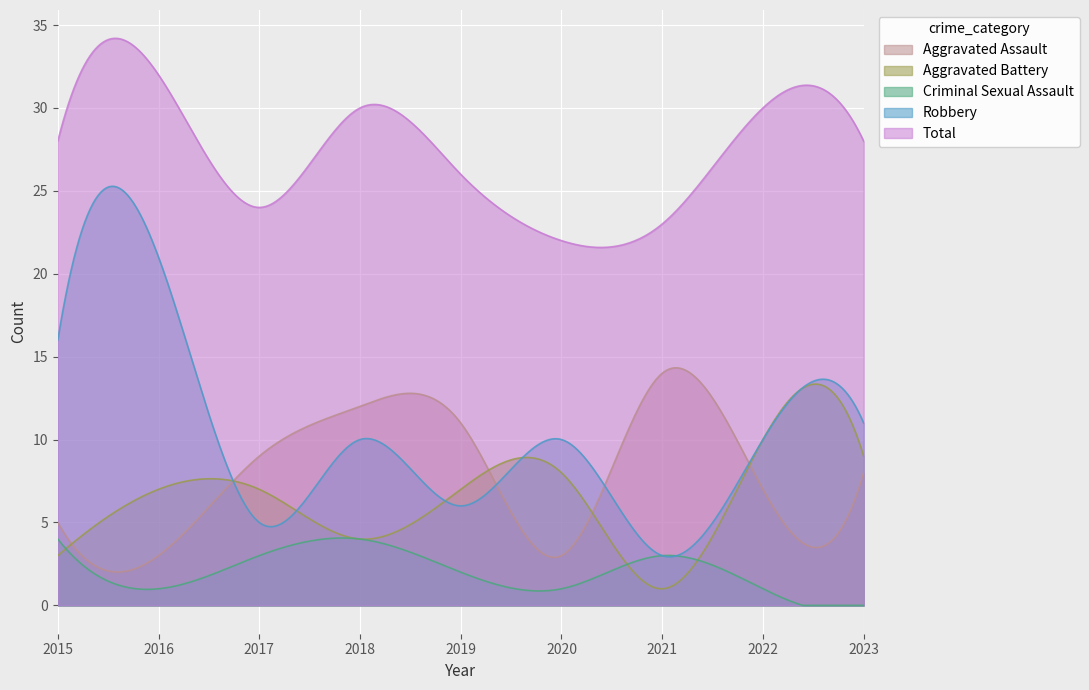

The Aggravated Battery series shows 4 at 2018. True or false?

True